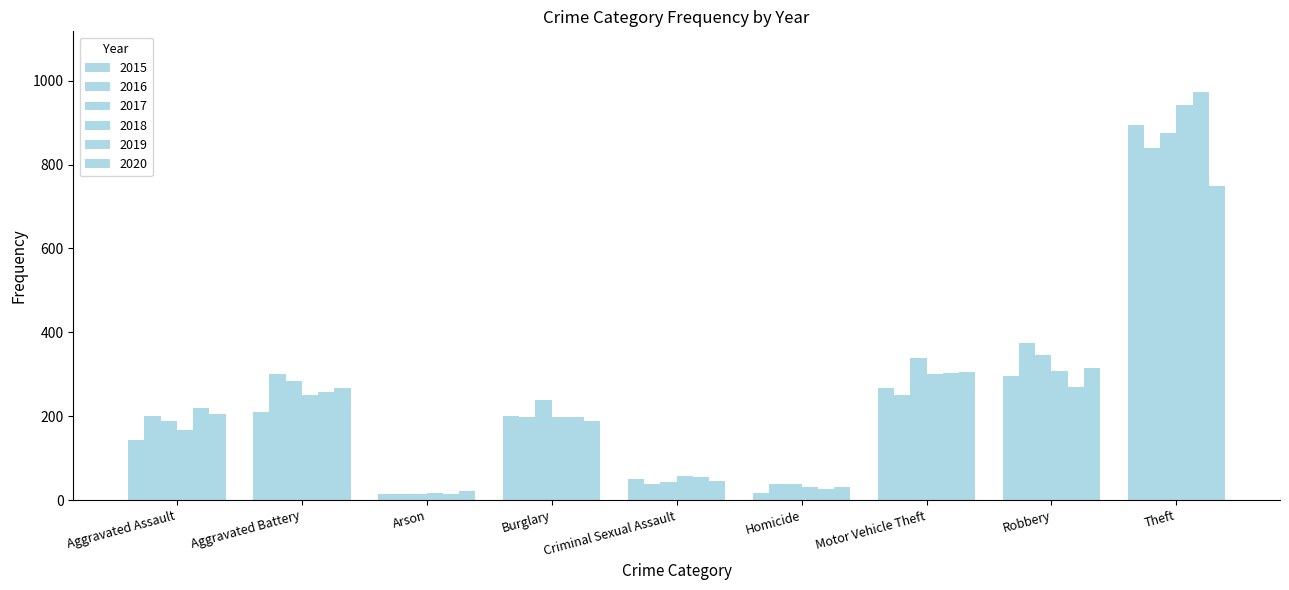

At how many categories does at least one series exceed 753?

1